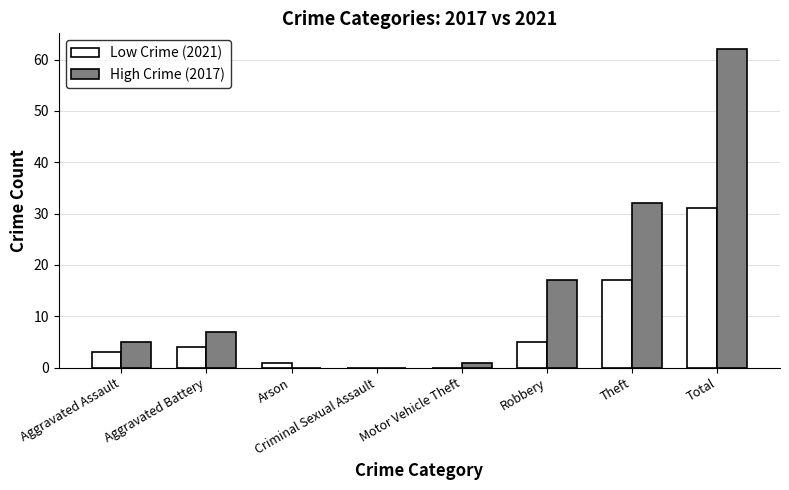

Which series has the widest spread of values?

High Crime (2017)